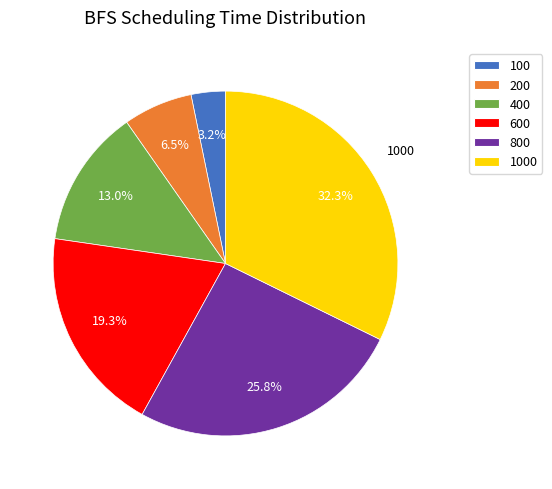

Is there any slice that represents more than half of the pie?

No